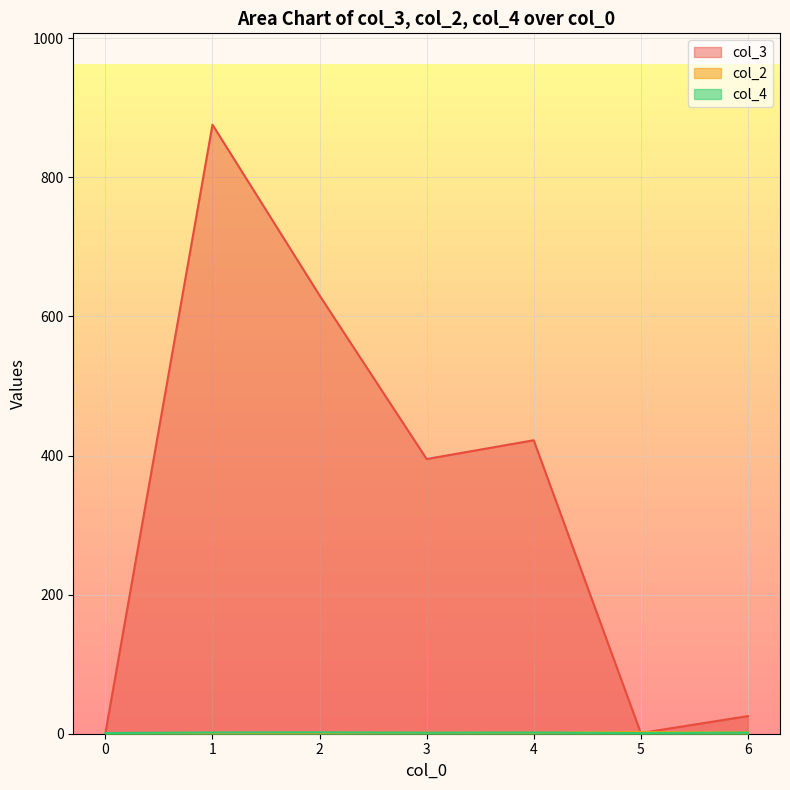

Which series has the largest range (max minus min)?

col_3